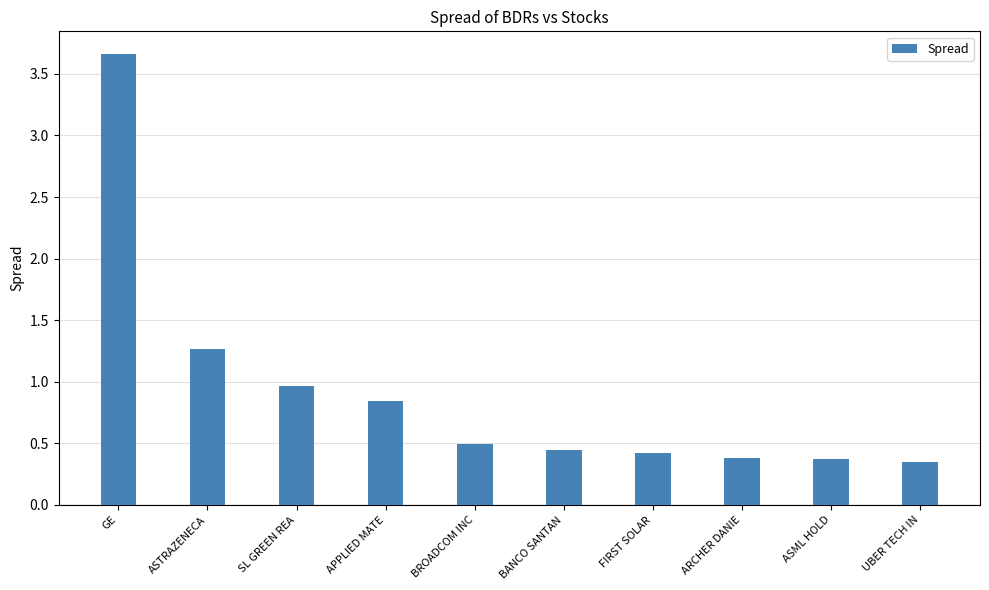

True or false: the data shows 0.6 at UBER TECH IN.

False